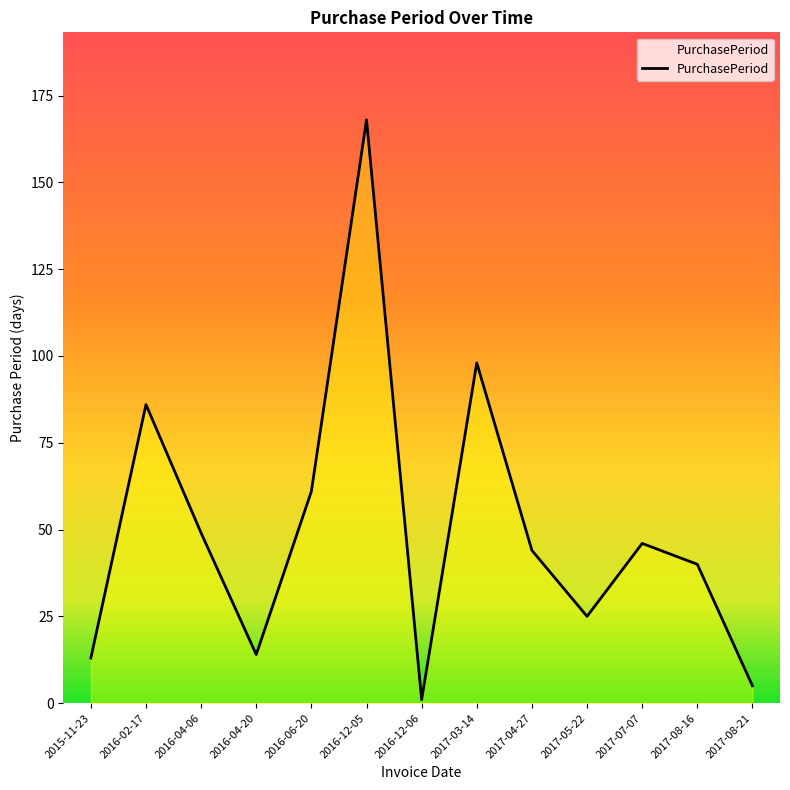

What position from the left is 2016-04-20?

4